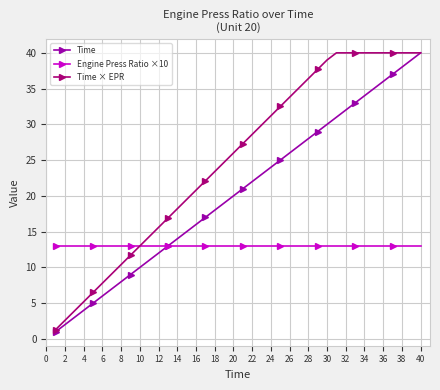

How many values in the Time series are below 21?

20